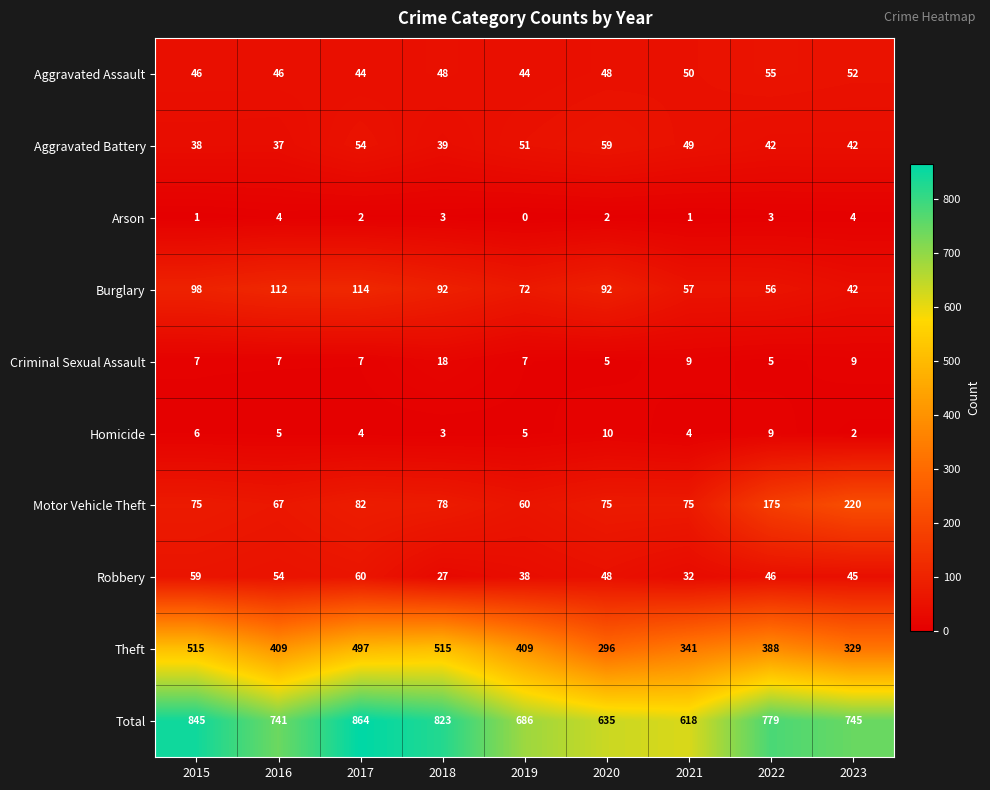

At which category is the sum across all series the highest?

2017